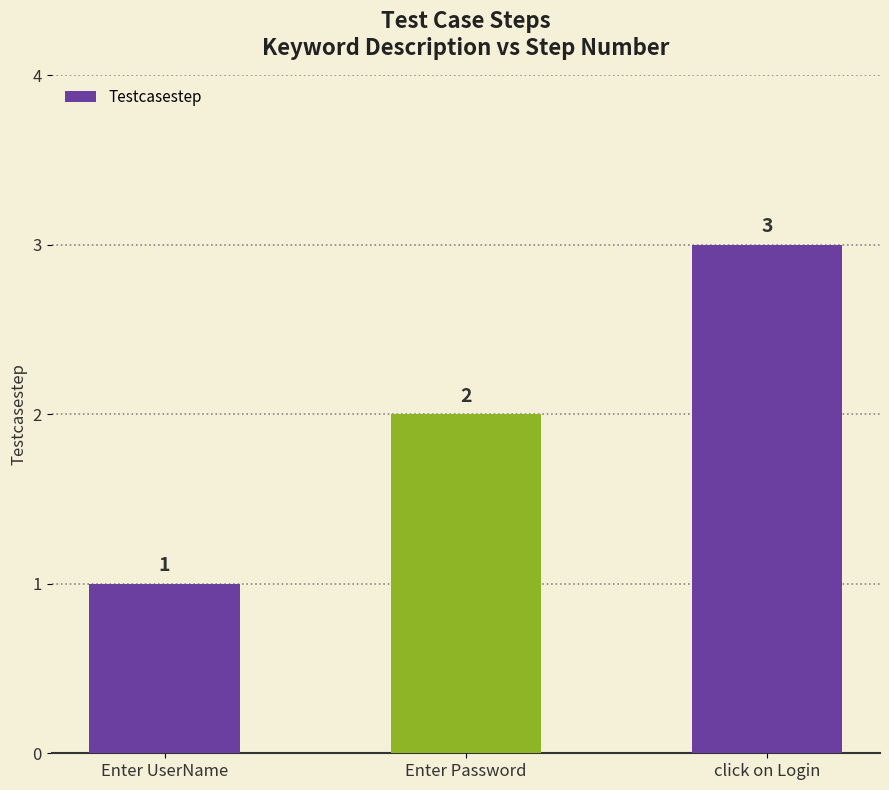

True or false: the data shows 1 at Enter UserName.

True